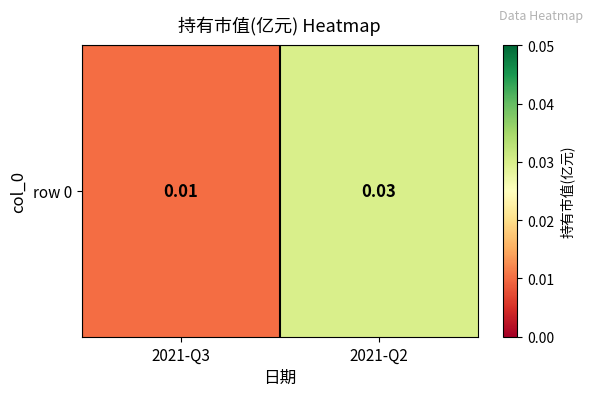

True or false: the data shows 0.0 at 2021-Q2.

False